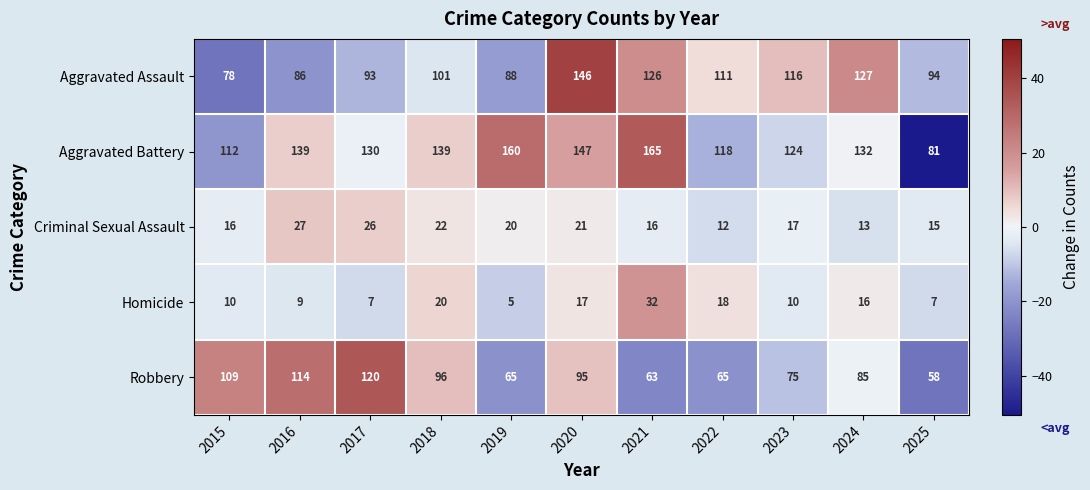

Which category has the lowest value across all series?

2019